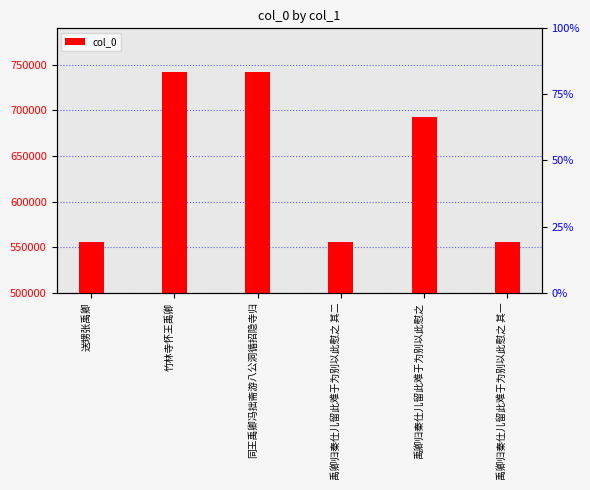

List the labels in order of value, largest first.

竹林寺怀王禹卿, 同王禹卿冯拙斋游八公洞循招隐寺归, 禹卿归秦仕儿留此难于为别以此慰之, 禹卿归秦仕儿留此难于为别以此慰之 其二, 禹卿归秦仕儿留此难于为别以此慰之 其一, 送甥张禹卿